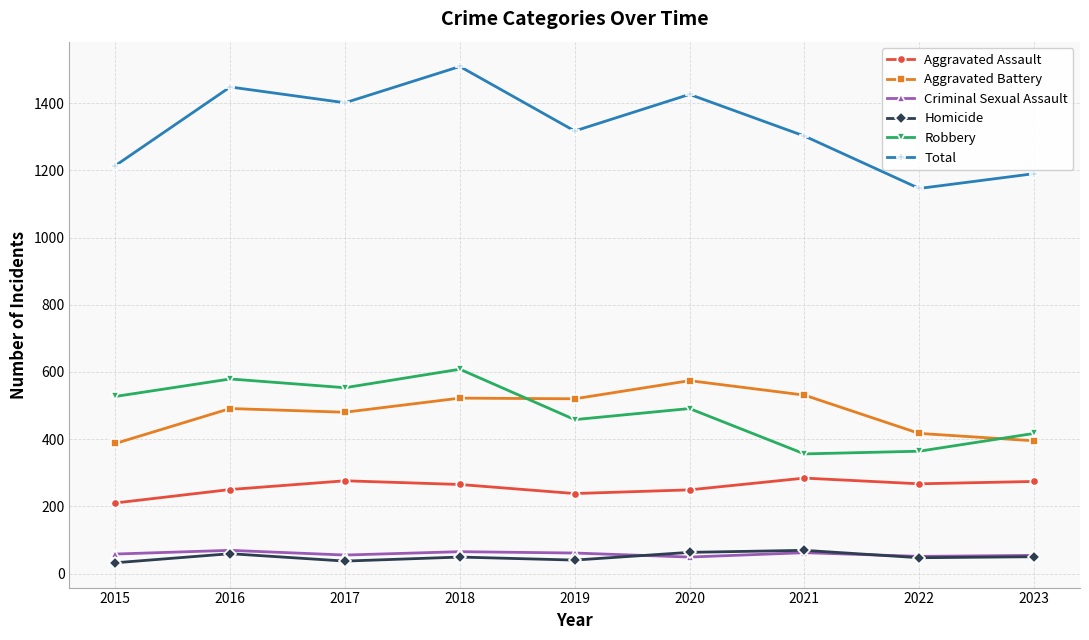

What is the difference between the Robbery values at 2019 and 2015?

69